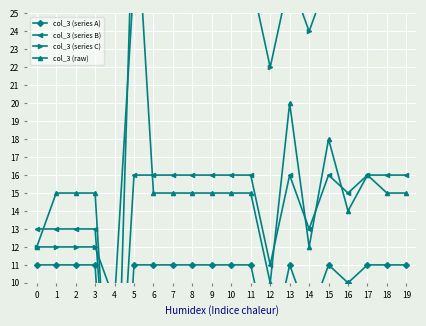

Is it true that col_3 (series C) equals 27 at 18?

True